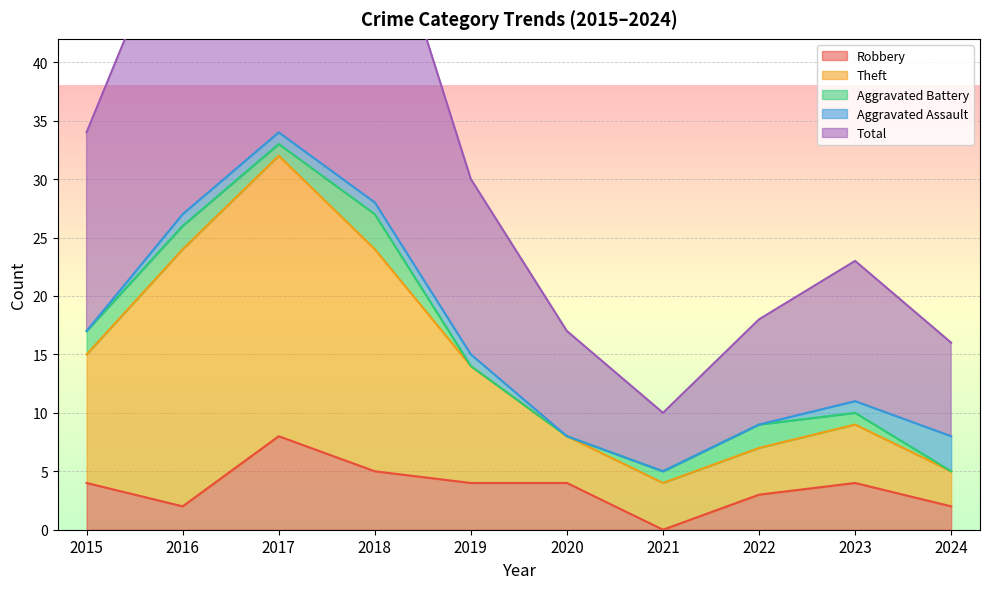

Where does the Theft series first go above 14?

2015